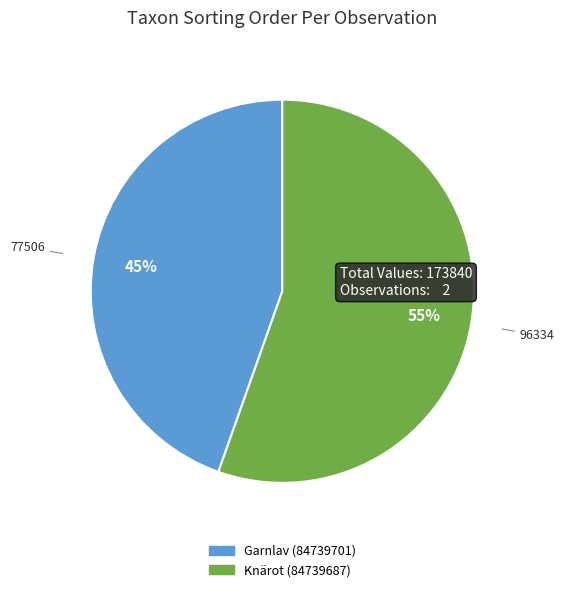

Does any single category account for the majority?

Yes